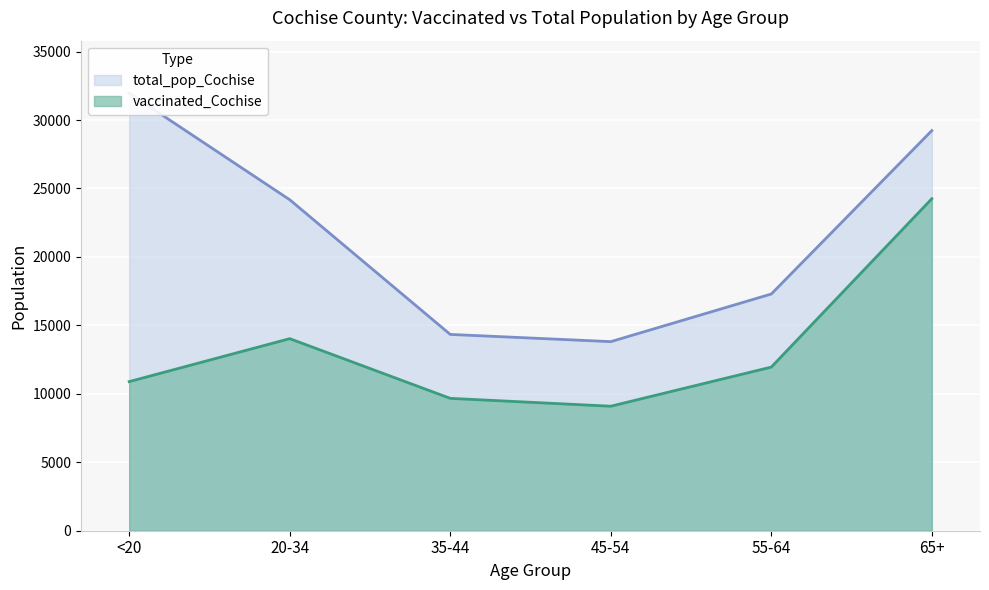

Where is total_pop_Cochise nearest to the value 22886?

20-34